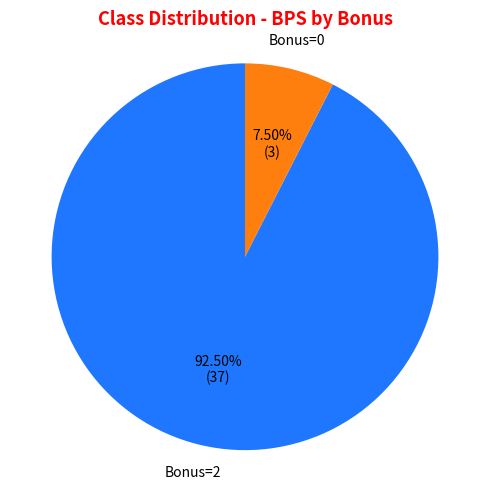

How many slices are in this pie chart?

2